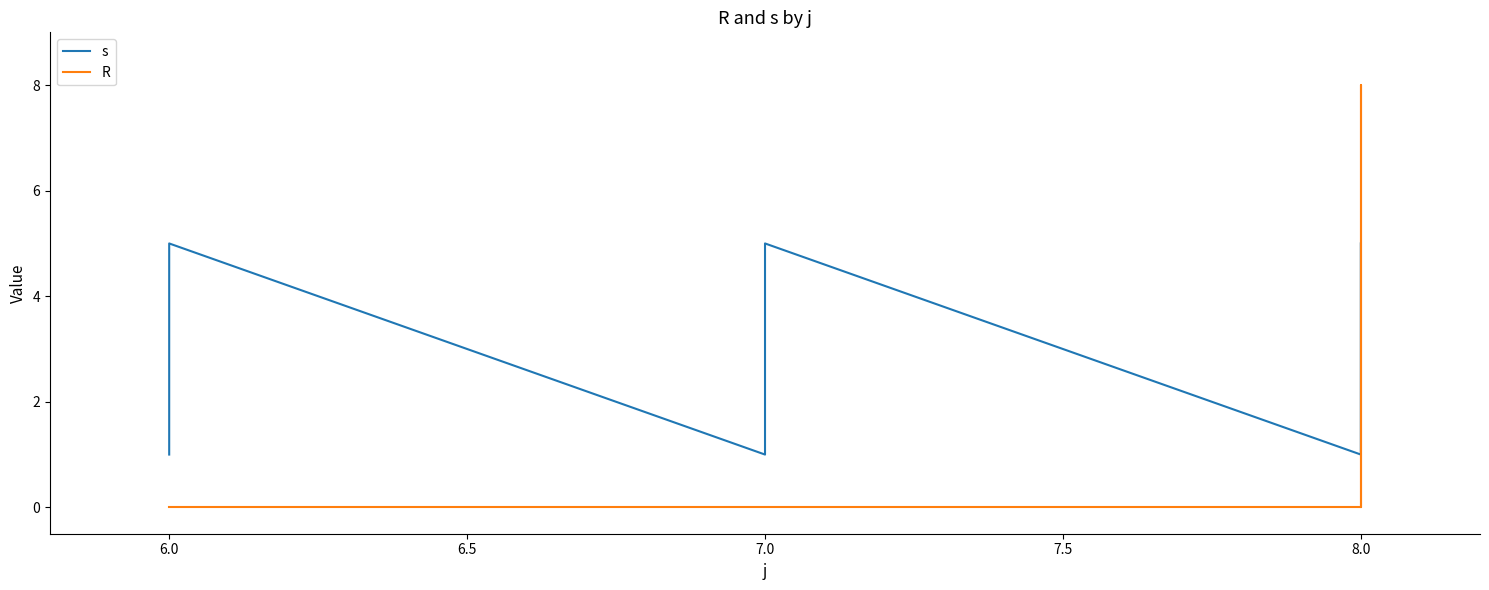

What is the highest value of the R series?

8